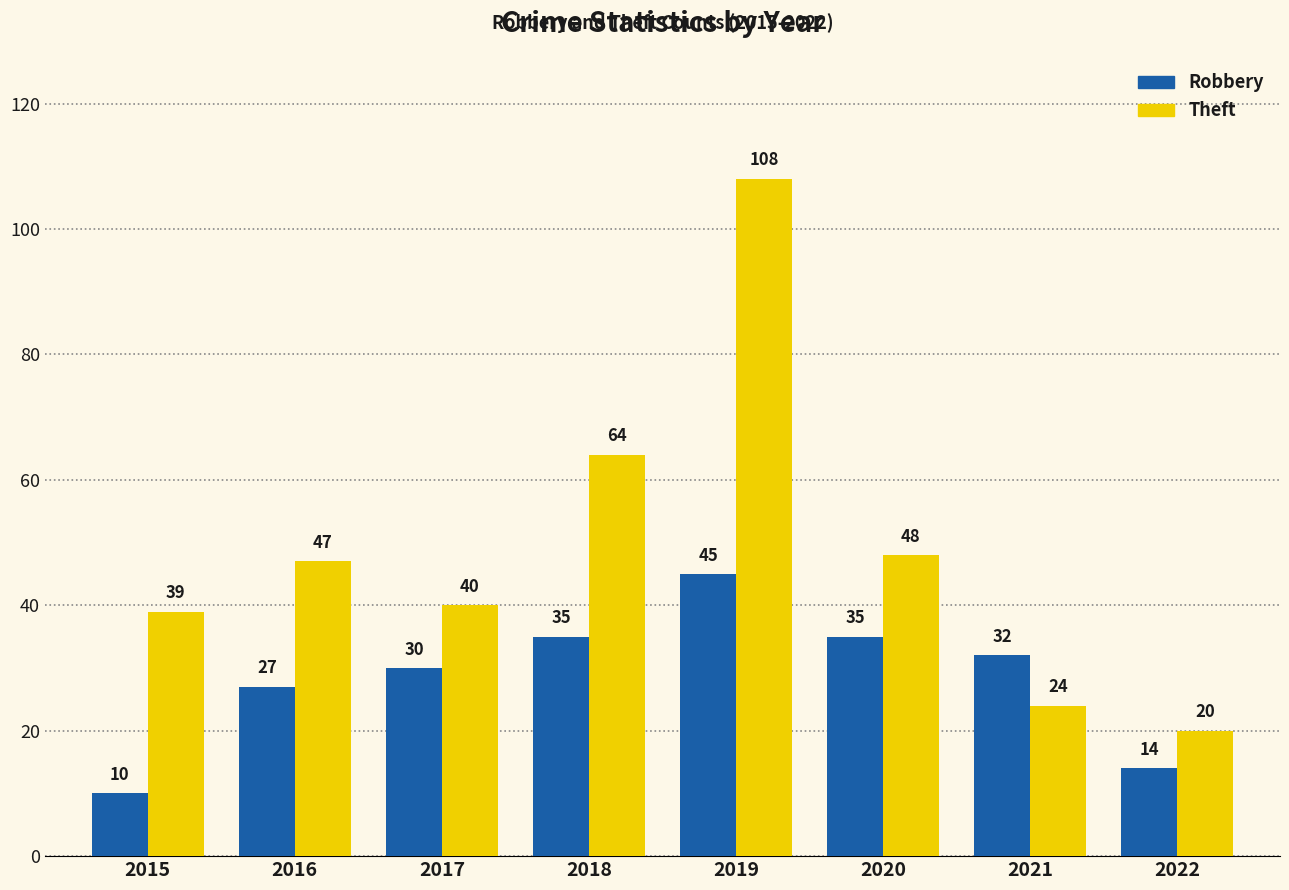

What are all the series names shown in the legend?

Robbery, Theft